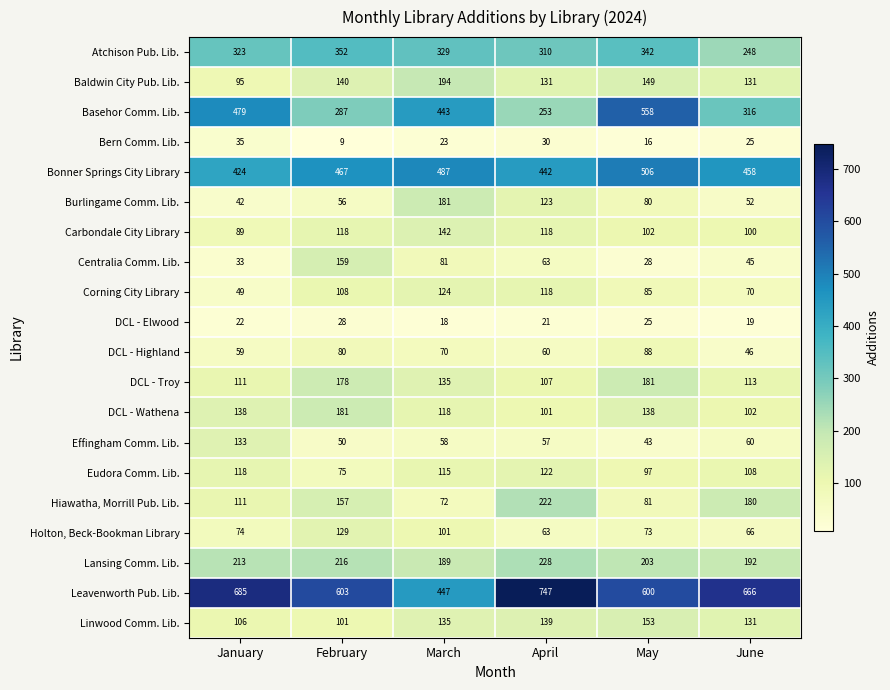

Which series has the widest spread of values?

Basehor Comm. Lib.